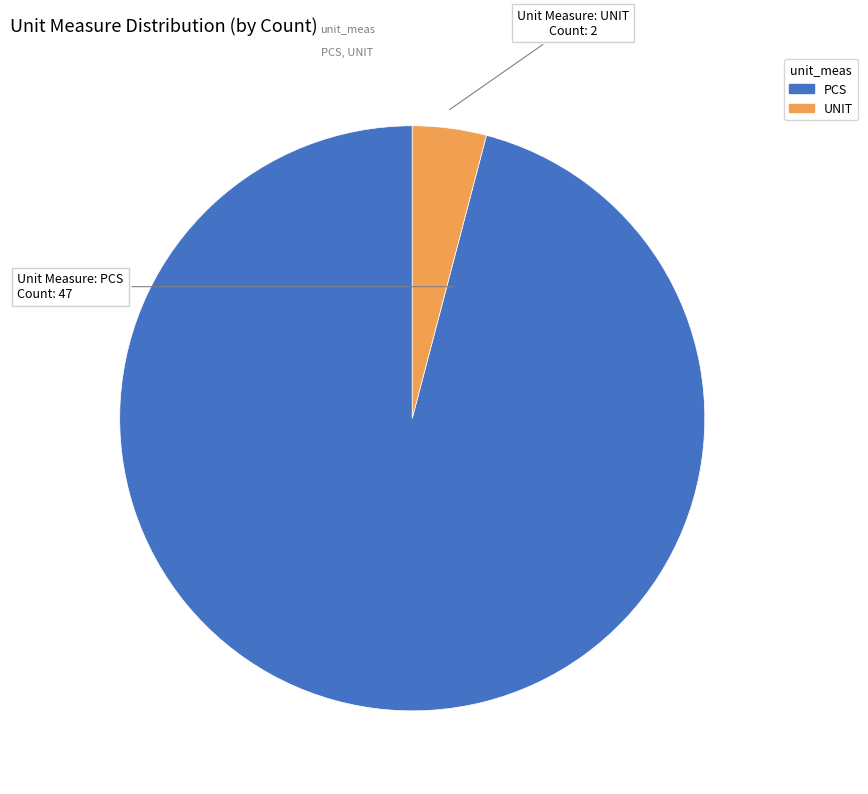

Do UNIT and PCS together represent more than half of the pie?

Yes